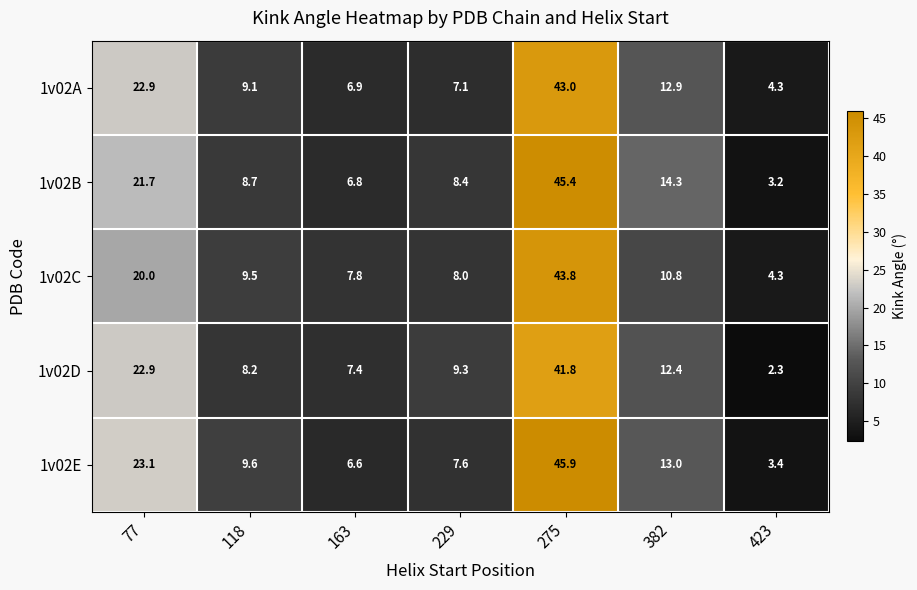

What is the average value of the 1v02A series?

15.2